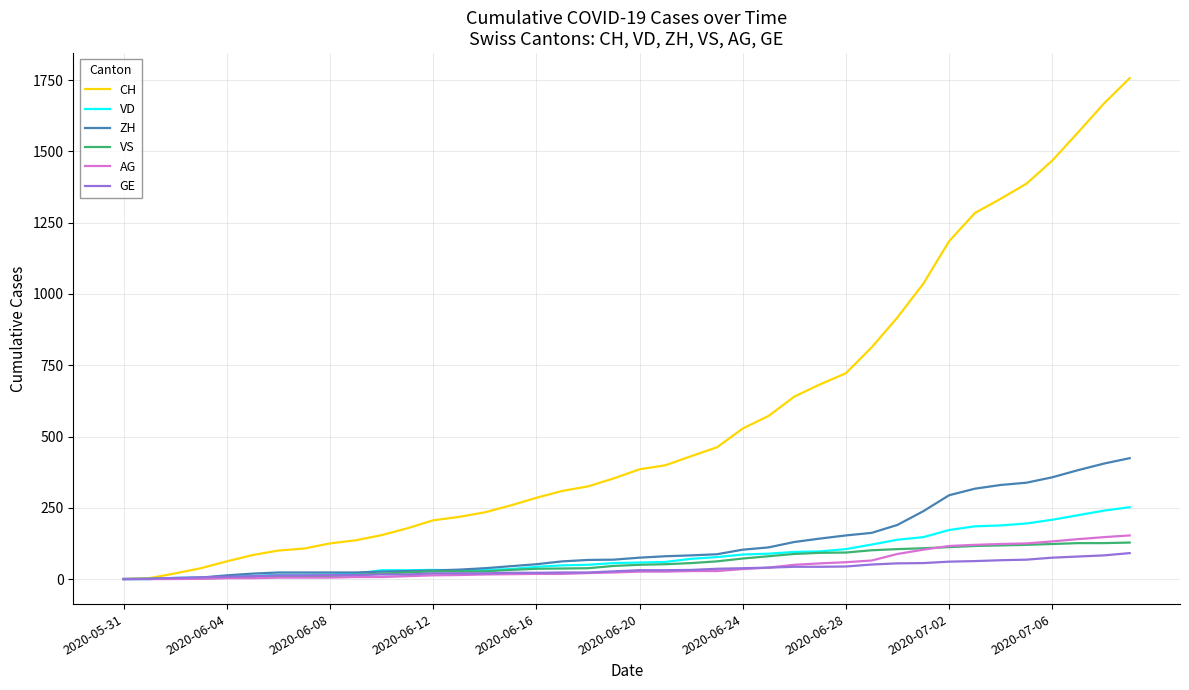

List the series in order of their peak value, lowest first.

GE, VS, AG, VD, ZH, CH